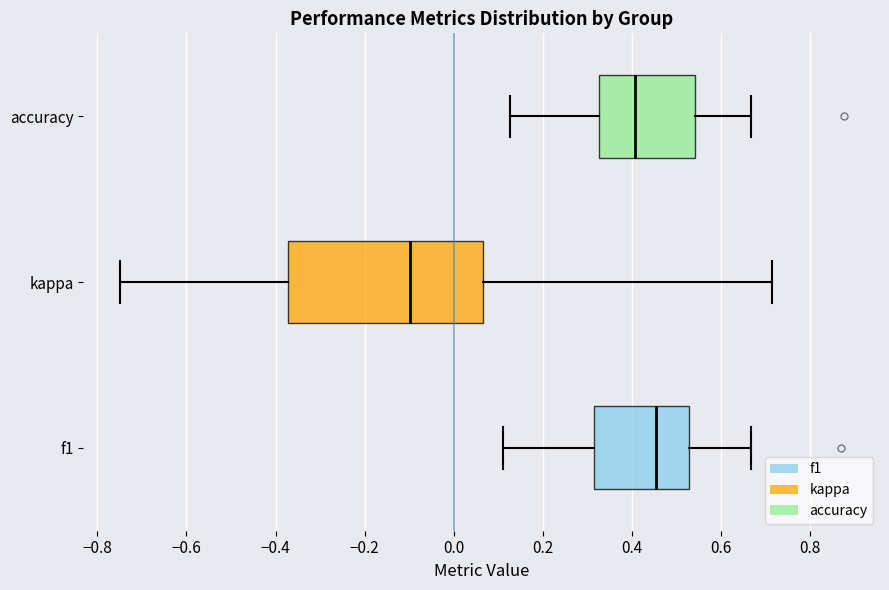

Which box has the furthest to the left median line?

kappa